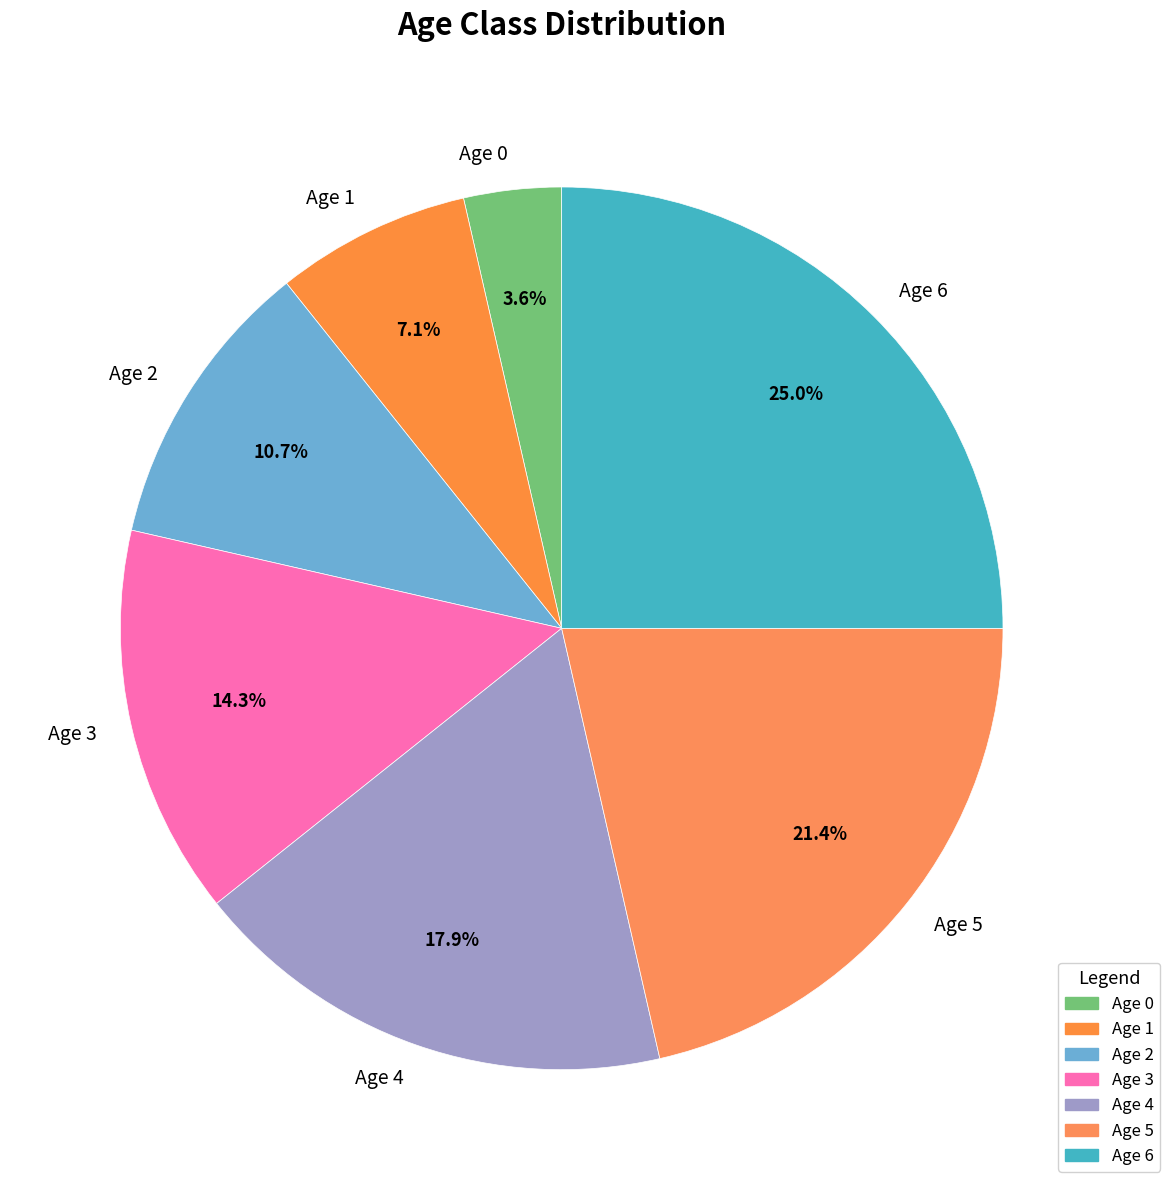

To the nearest percent, what portion does Age 2 represent?

11%